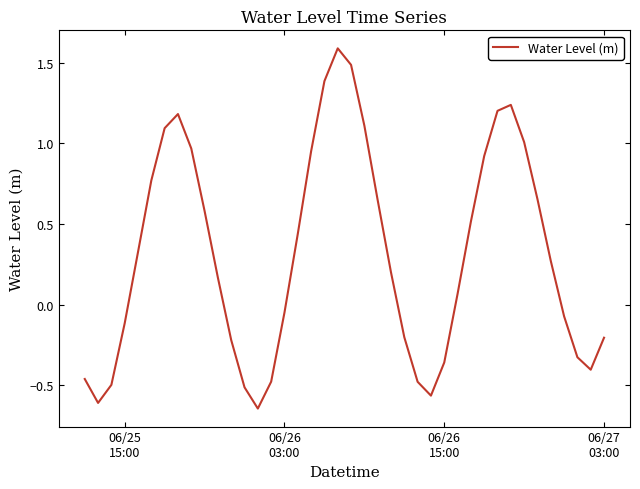

What is the greatest value displayed?

1.6